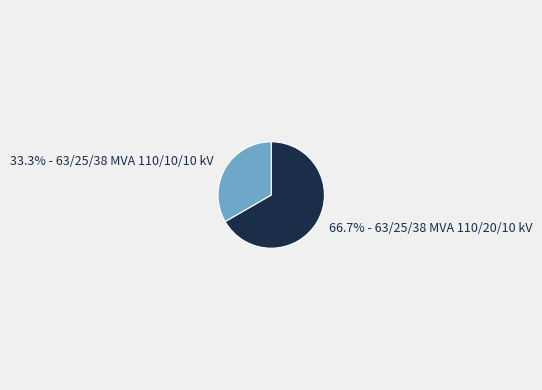

Does any single category account for the majority?

Yes